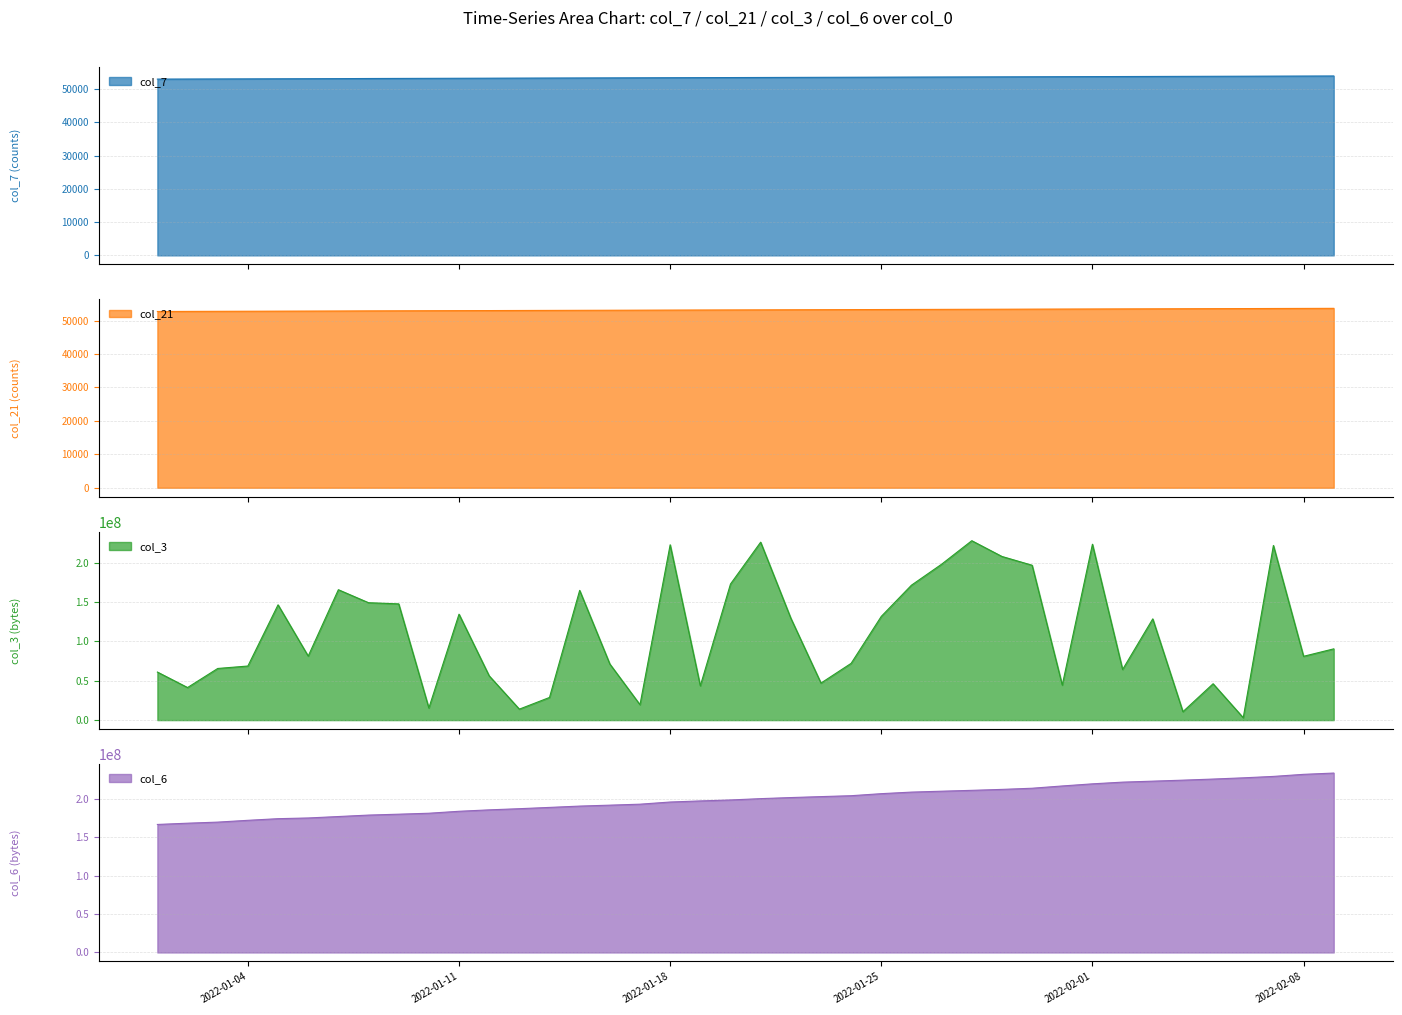

At which label is col_7 closest to 53473?

2022-01-20